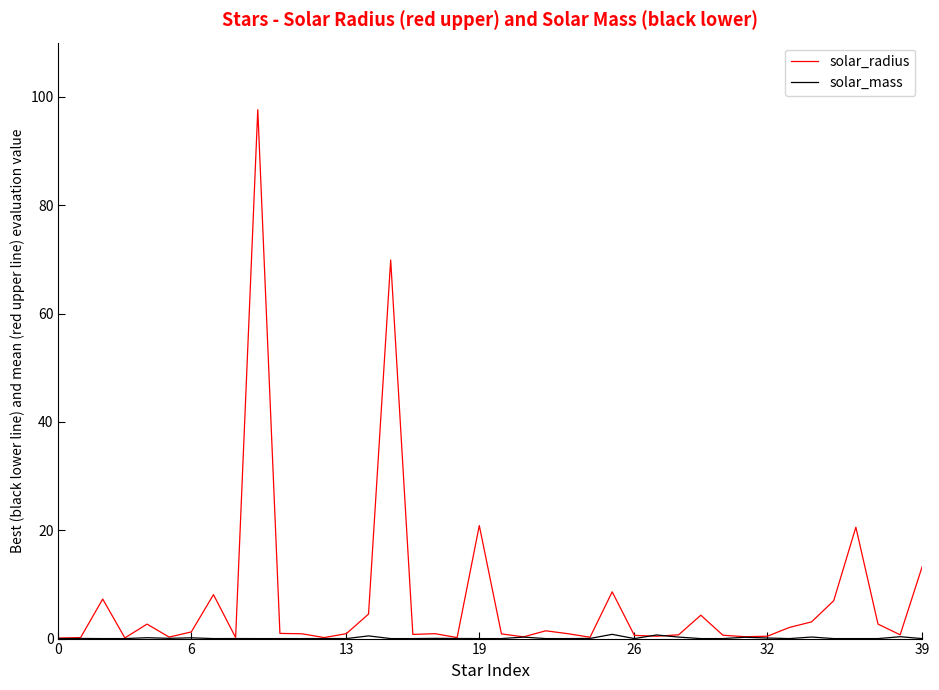

How many series are shown in this chart?

2